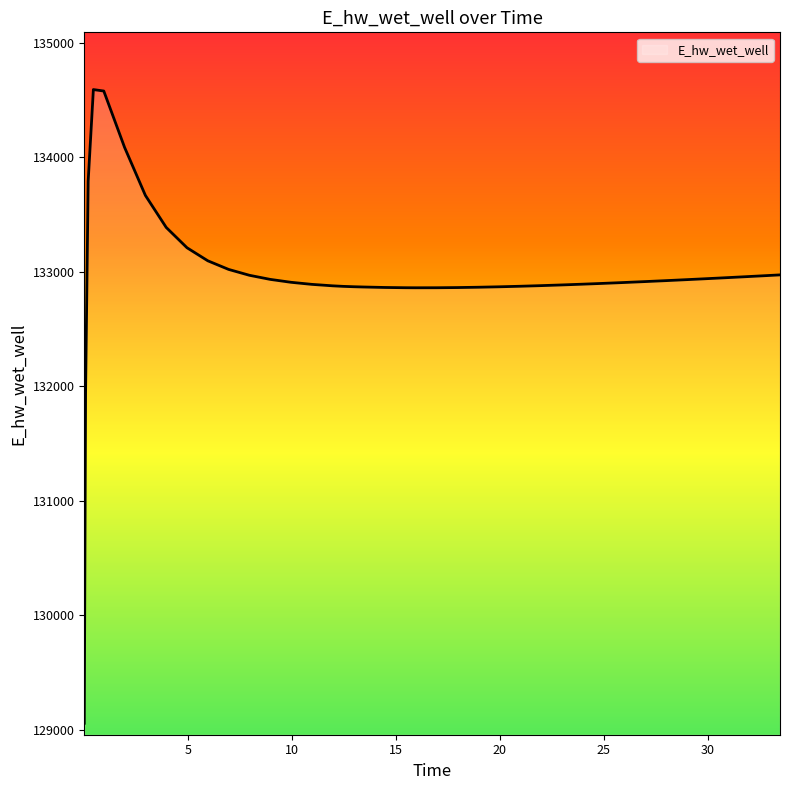

What is the minimum value shown in the chart?

129056.9